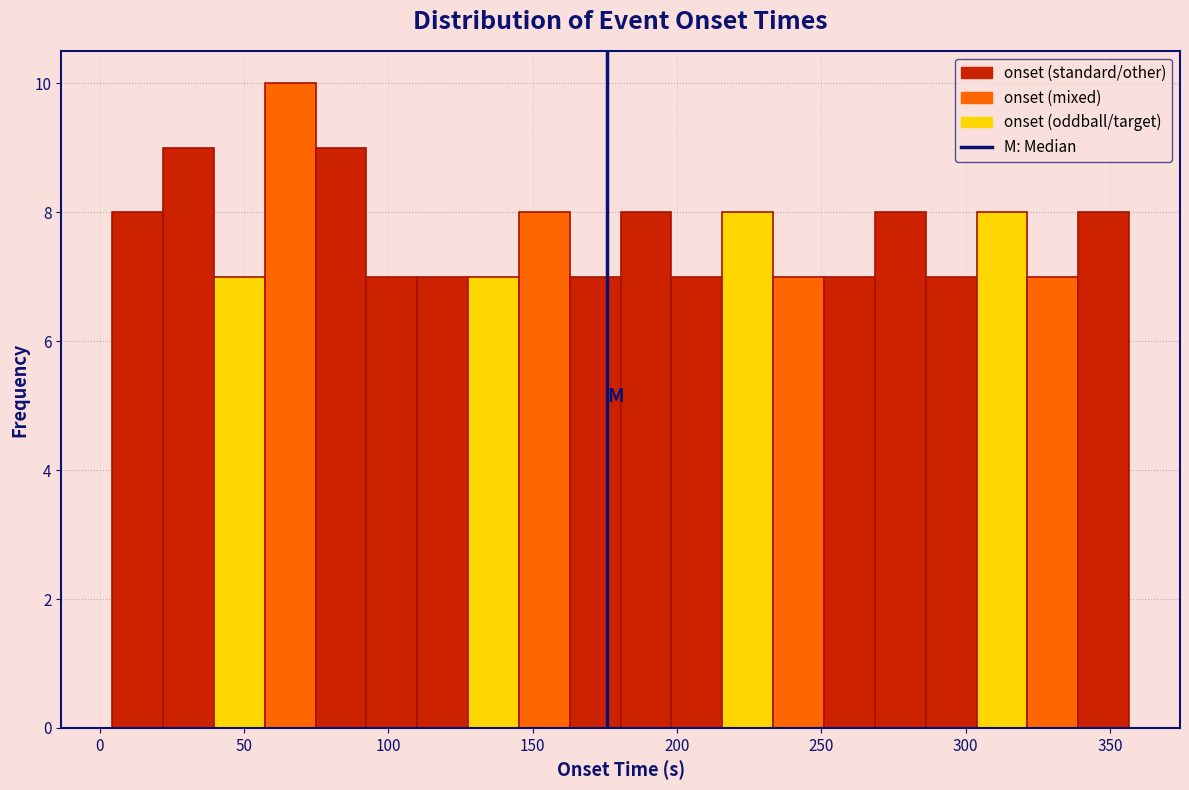

Around what value on the x-axis is the tallest bar? Give the approximate position of its centre, as read against the axis.

65